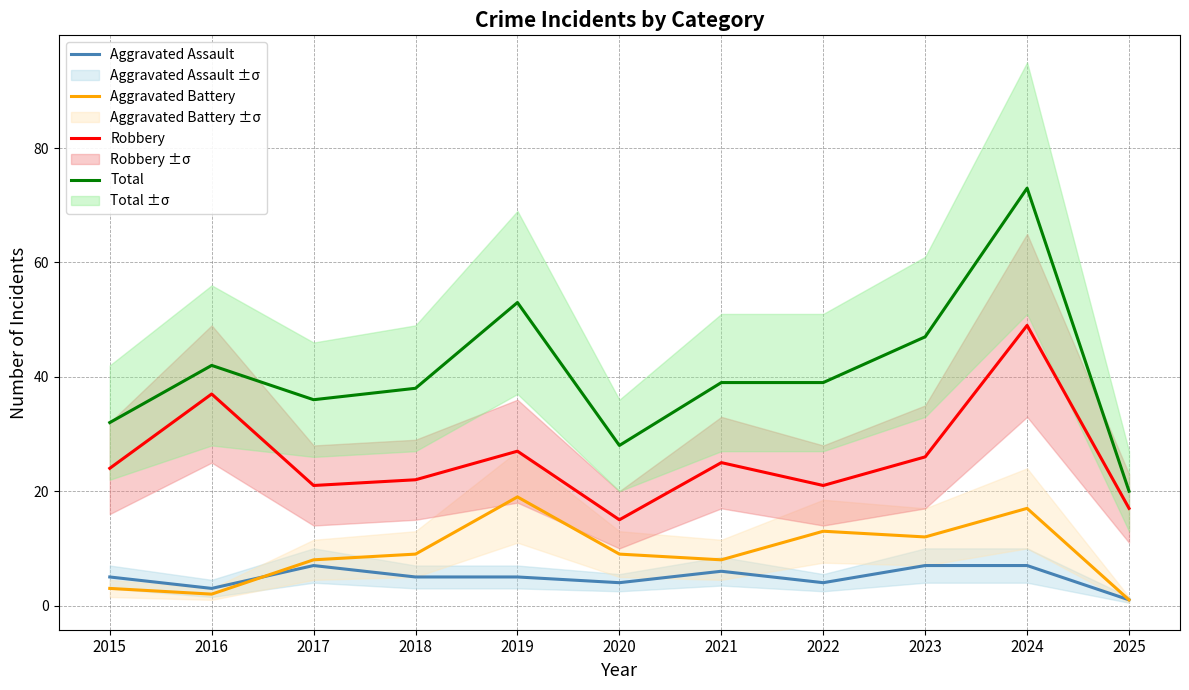

How many data points in Robbery are above 24?

5